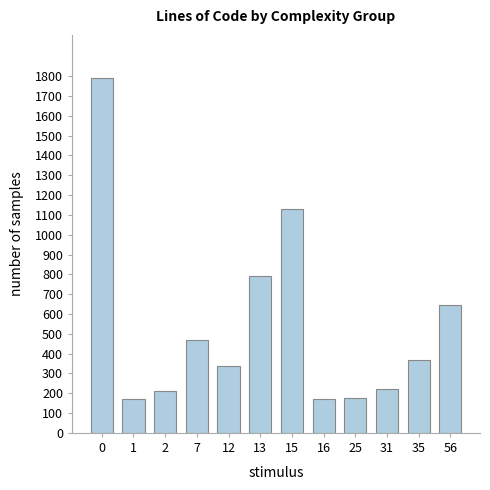

Reading left to right, what are all the values shown in this chart?

1793	169	212	469	337	789	1132	169	178	221	370	646